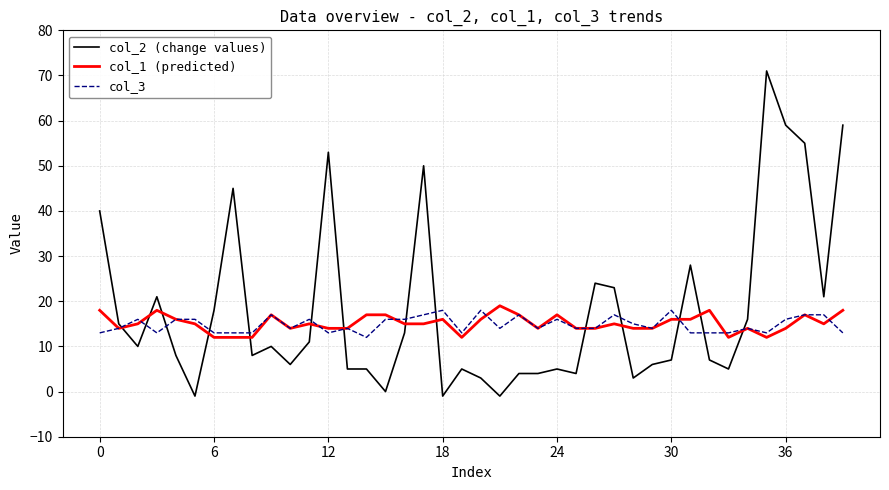

What is the maximum value for col_1 (predicted)?

19